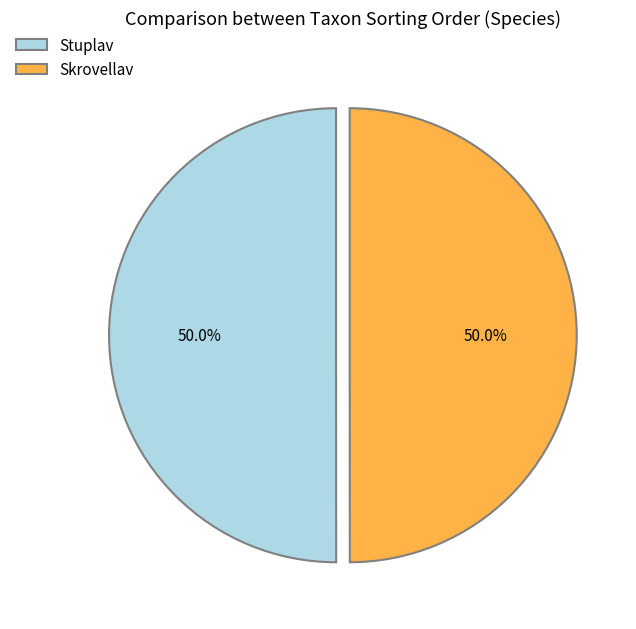

What percentage is the Stuplav slice, to the nearest percent?

50%